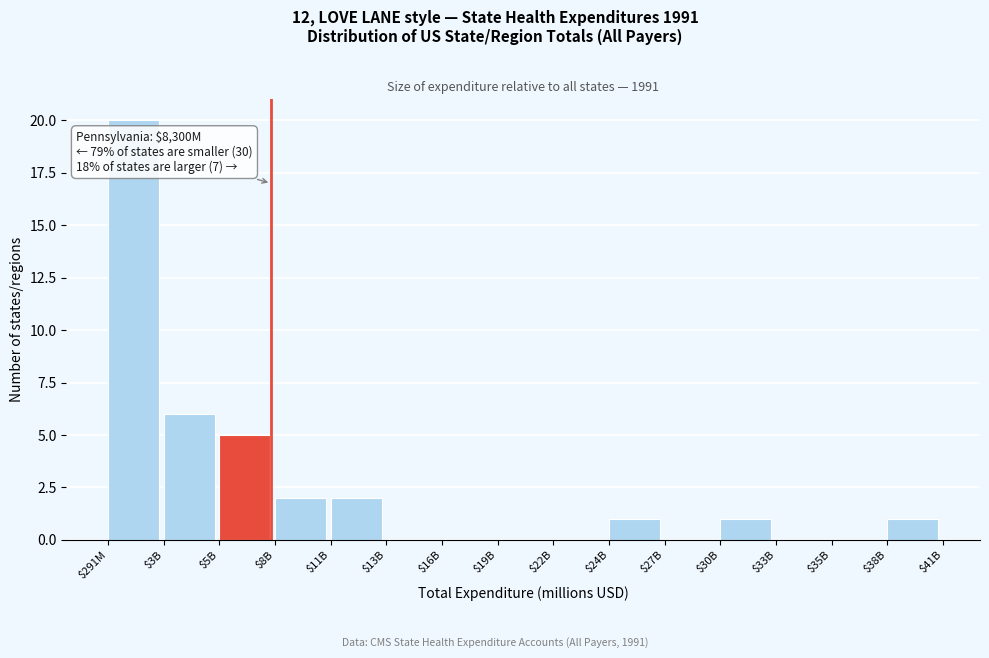

The chart shows a value of 3 at $11B. True or false?

False